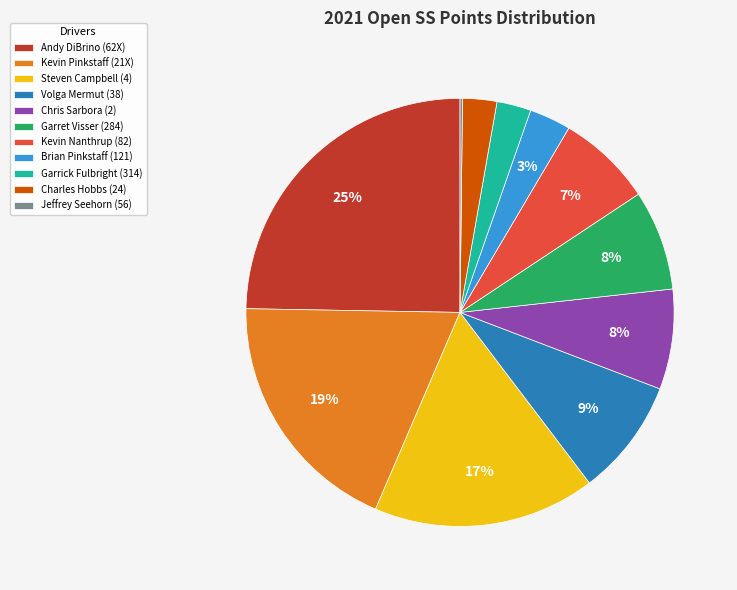

Between Volga Mermut (38) and Steven Campbell (4), which is larger?

Steven Campbell (4)